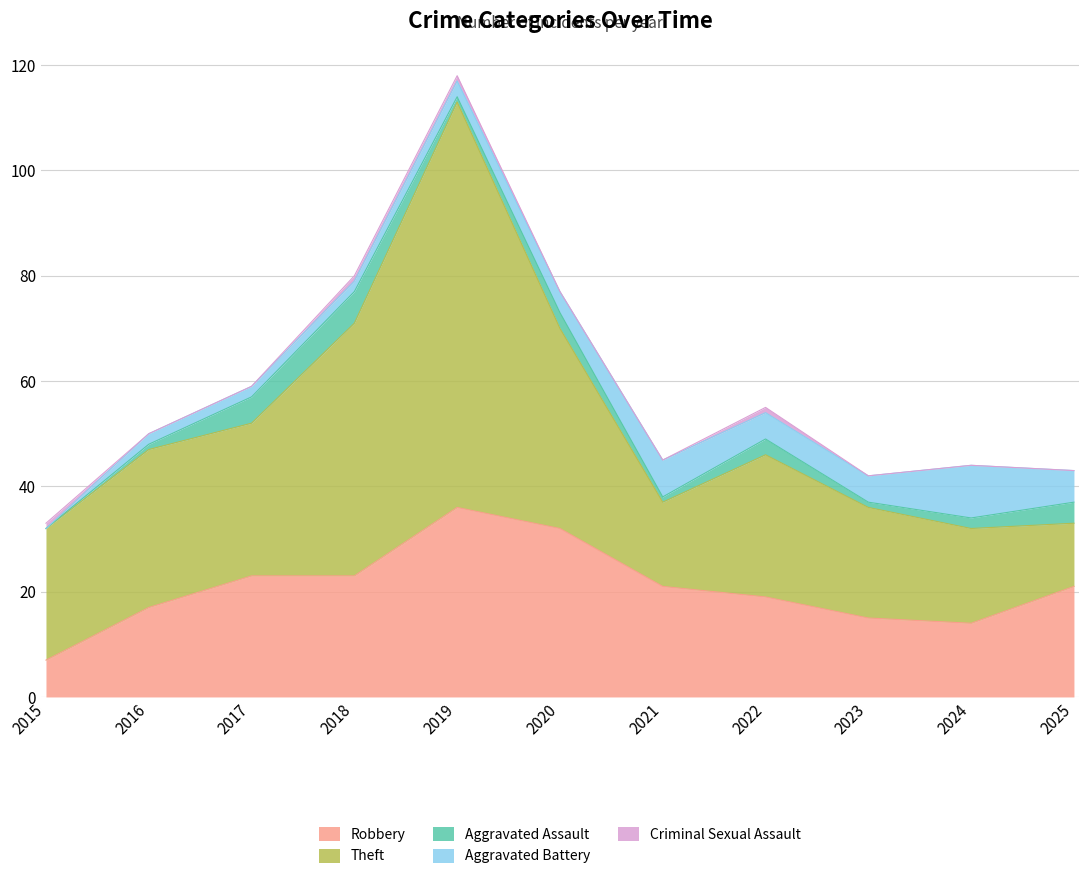

Which has a higher value, 2023 or 2019?

2019